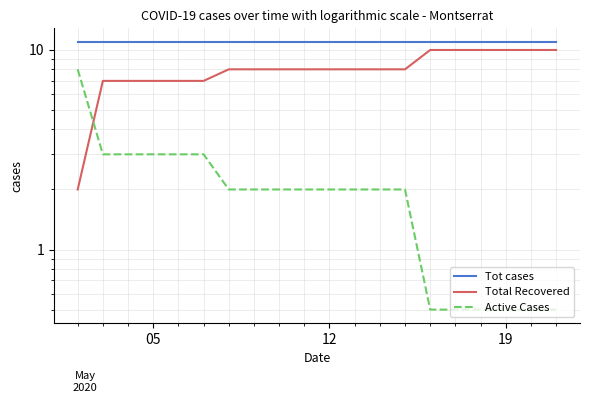

Rank the series by their average value, from highest to lowest.

Tot cases, Total Recovered, Active Cases